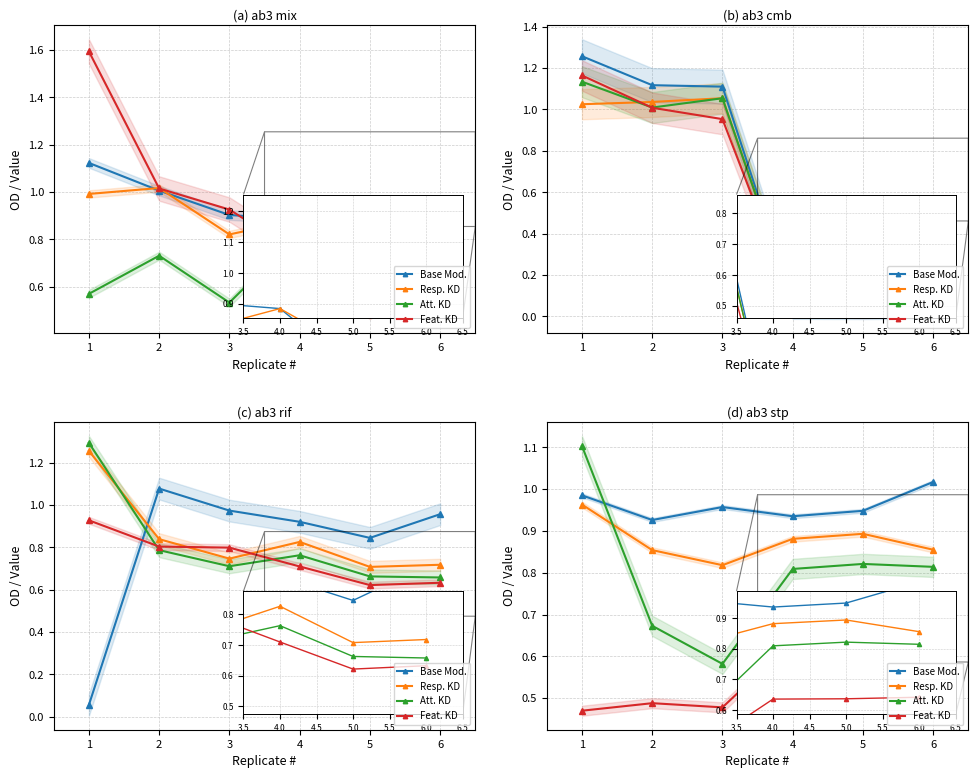

List the series in order of their peak value, lowest first.

Feat. KD, Resp. KD, Base Mod., Att. KD